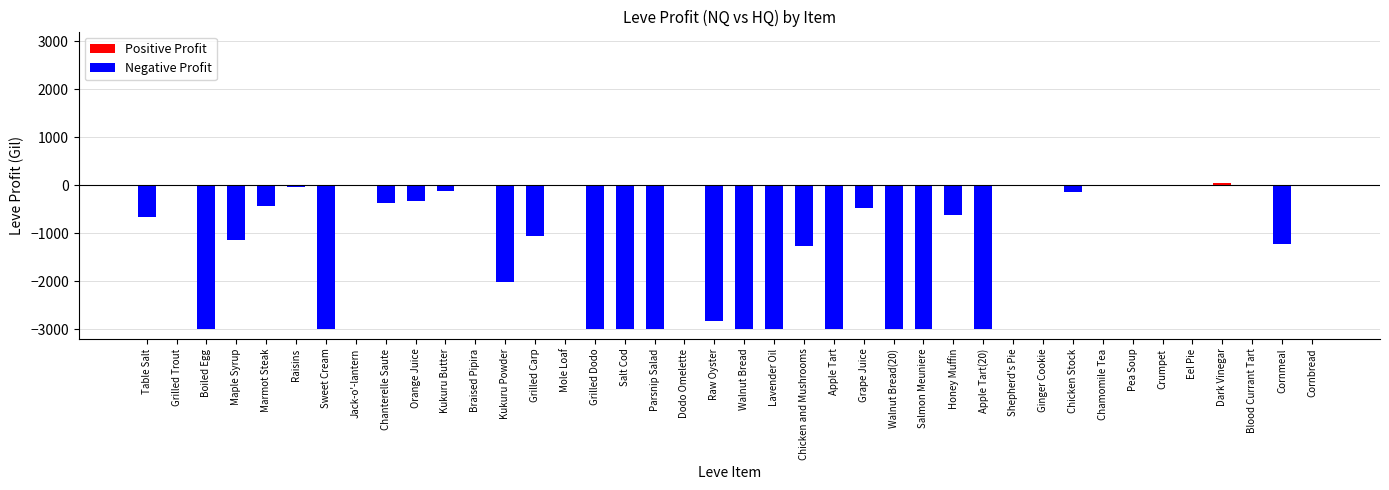

At which label does the data first exceed -440?

Grilled Trout